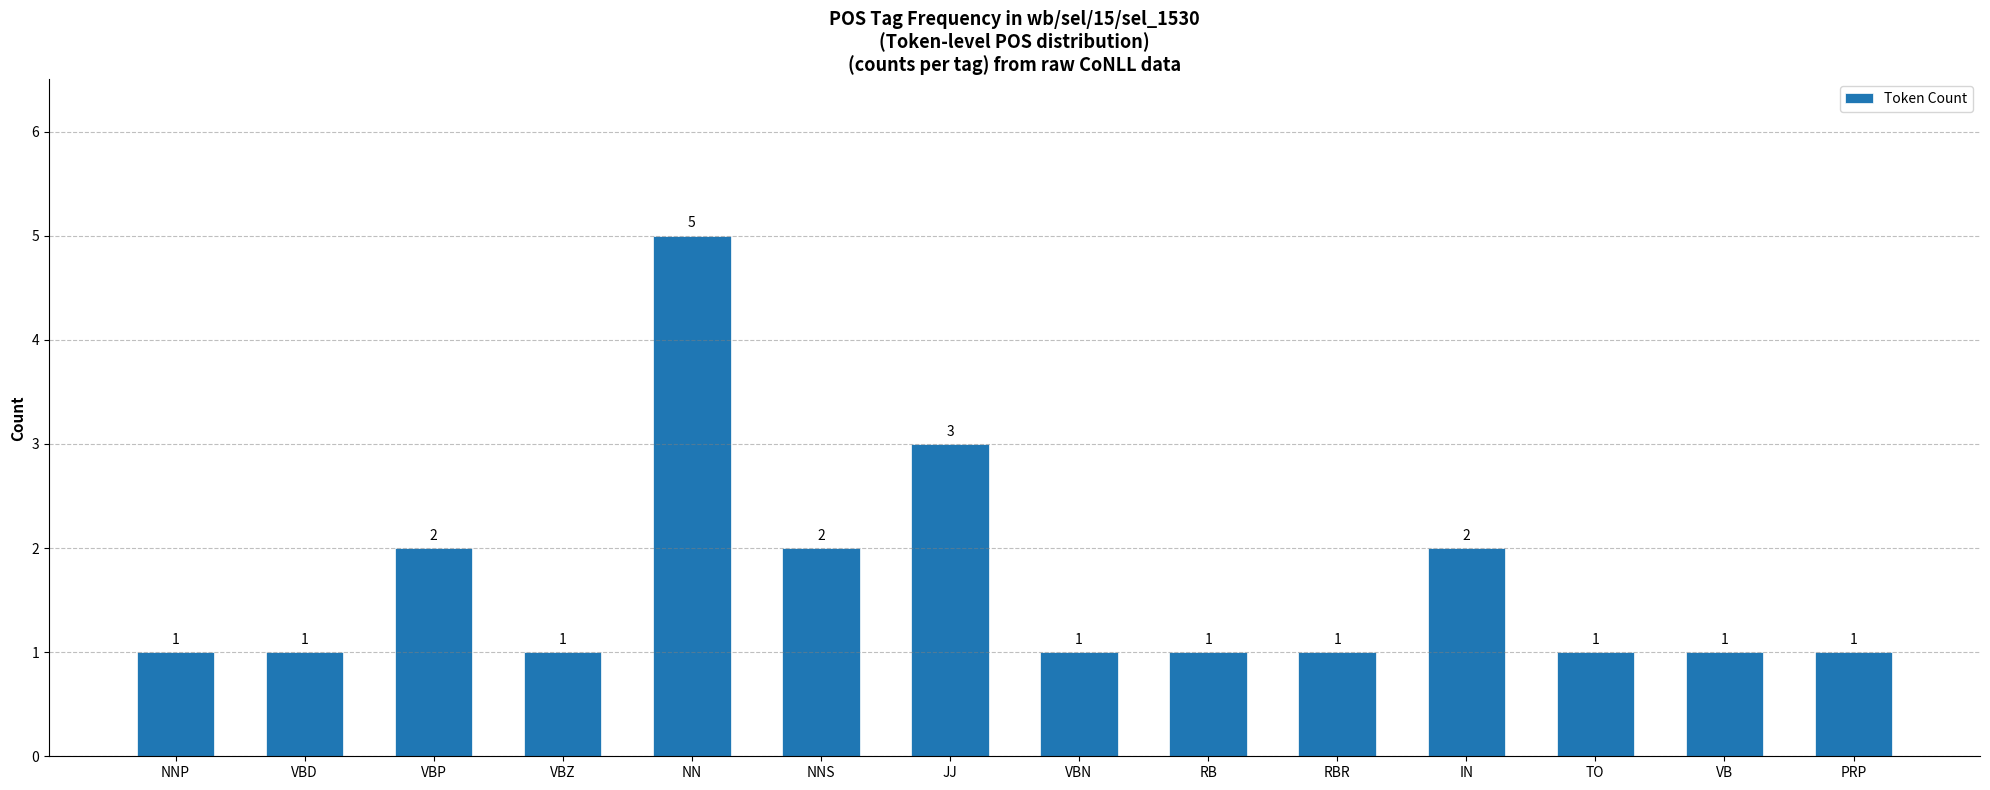

What is the label of the 11th bar from the left?

IN